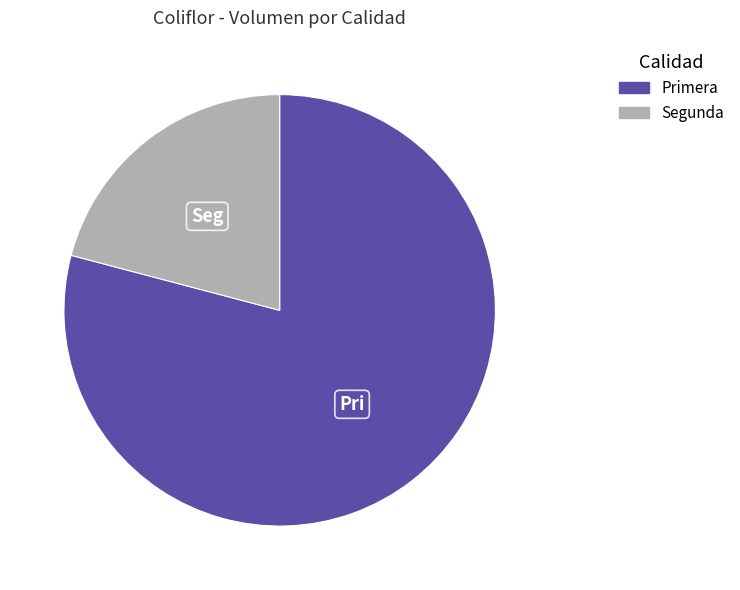

What is the smallest slice in the pie chart?

Segunda